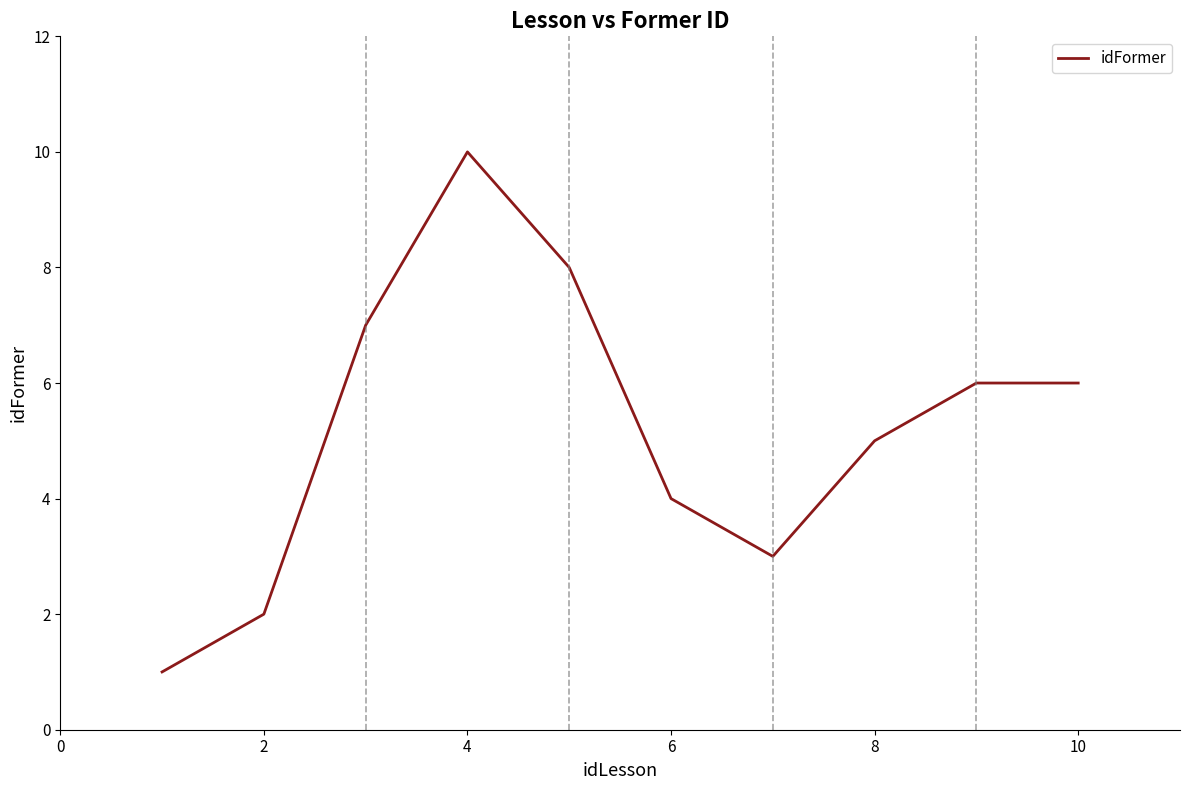

What is the greatest value displayed?

10